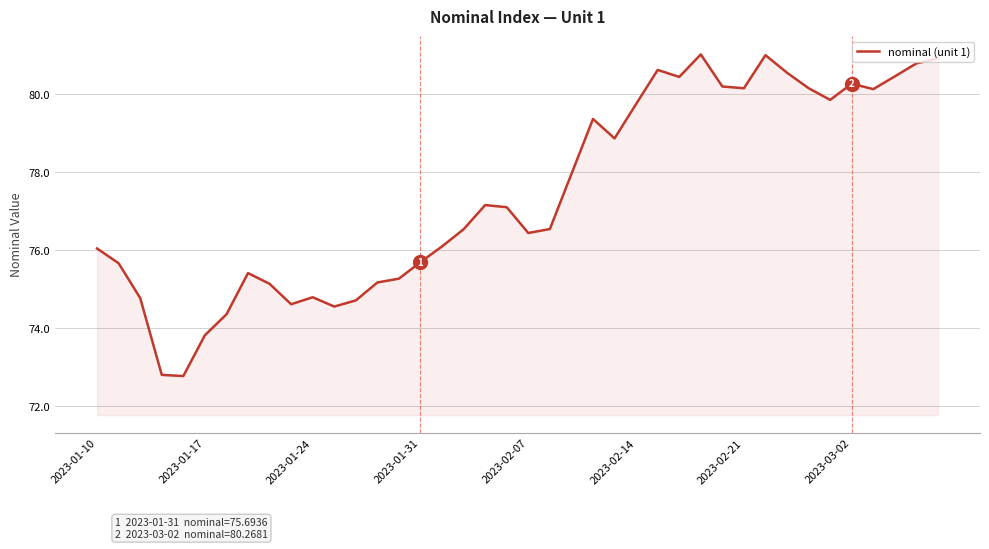

How many categories are shown in the chart?

40